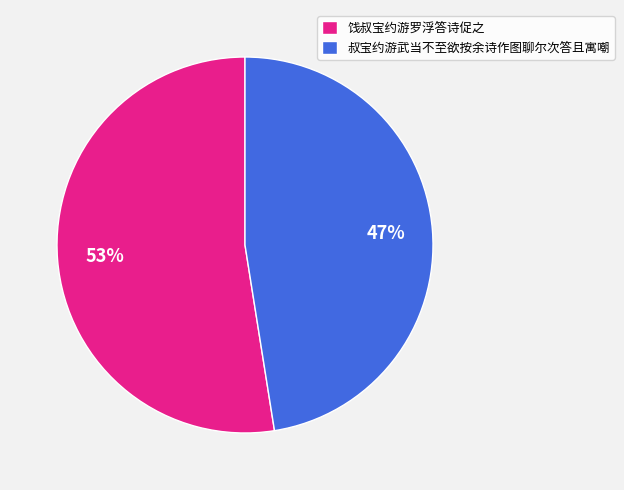

Rank the categories by value from lowest to highest.

叔宝约游武当不至欲按余诗作图聊尔次答且寓嘲, 饯叔宝约游罗浮答诗促之